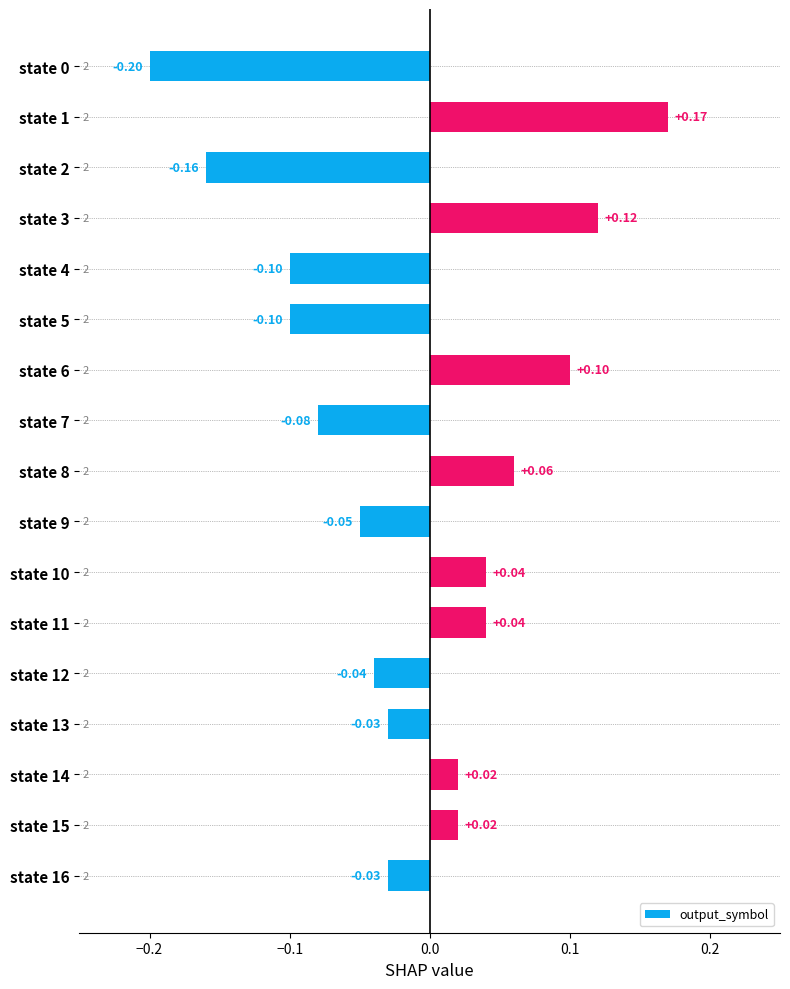

Between state 3 and state 7, which is larger?

state 3